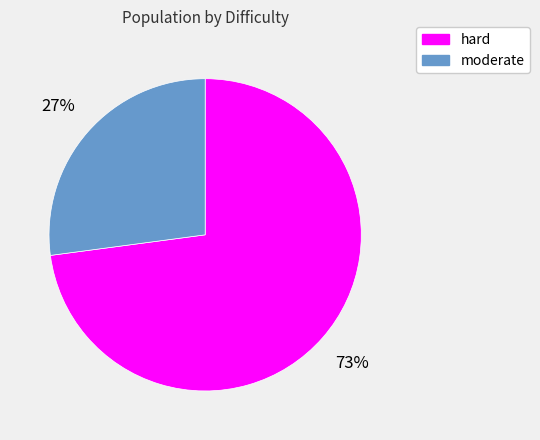

What percentage is the hard slice, to the nearest percent?

73%